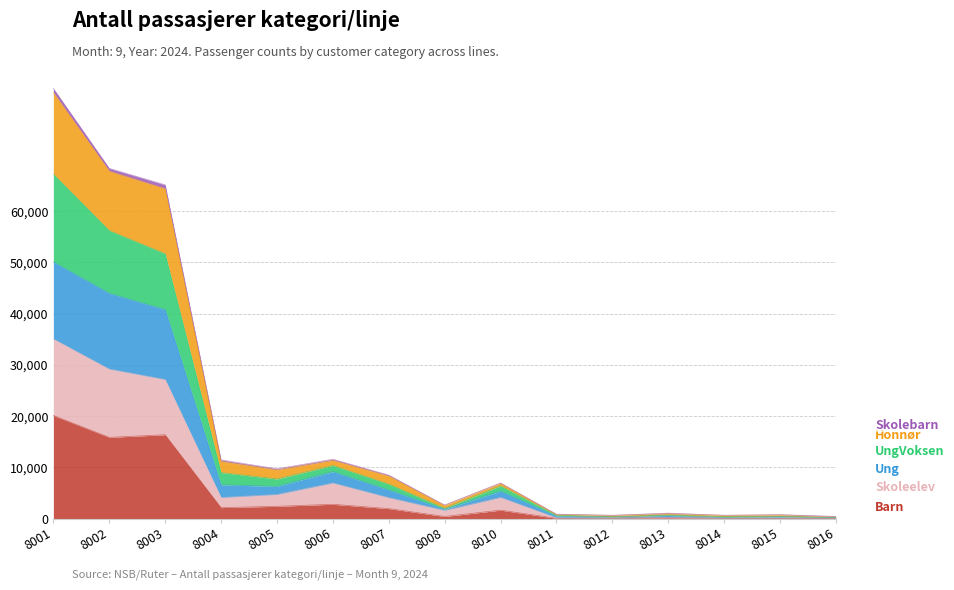

Where is the first local minimum for Ung?

8005